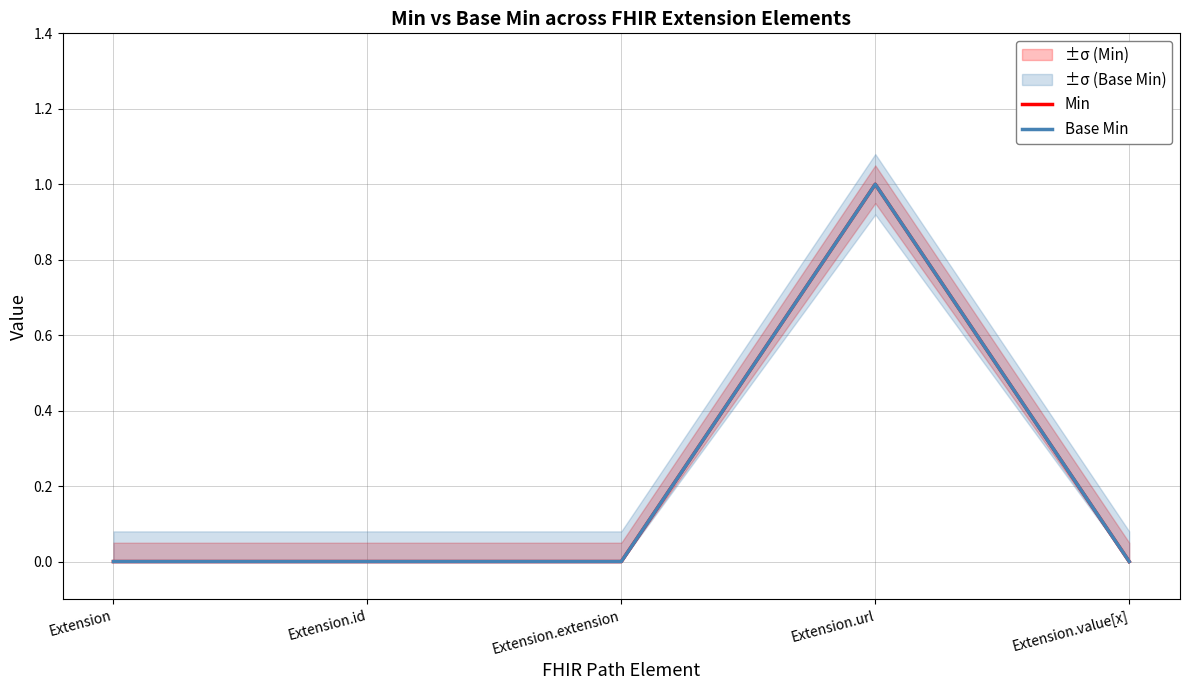

How many Min values are between 0 and 1?

5